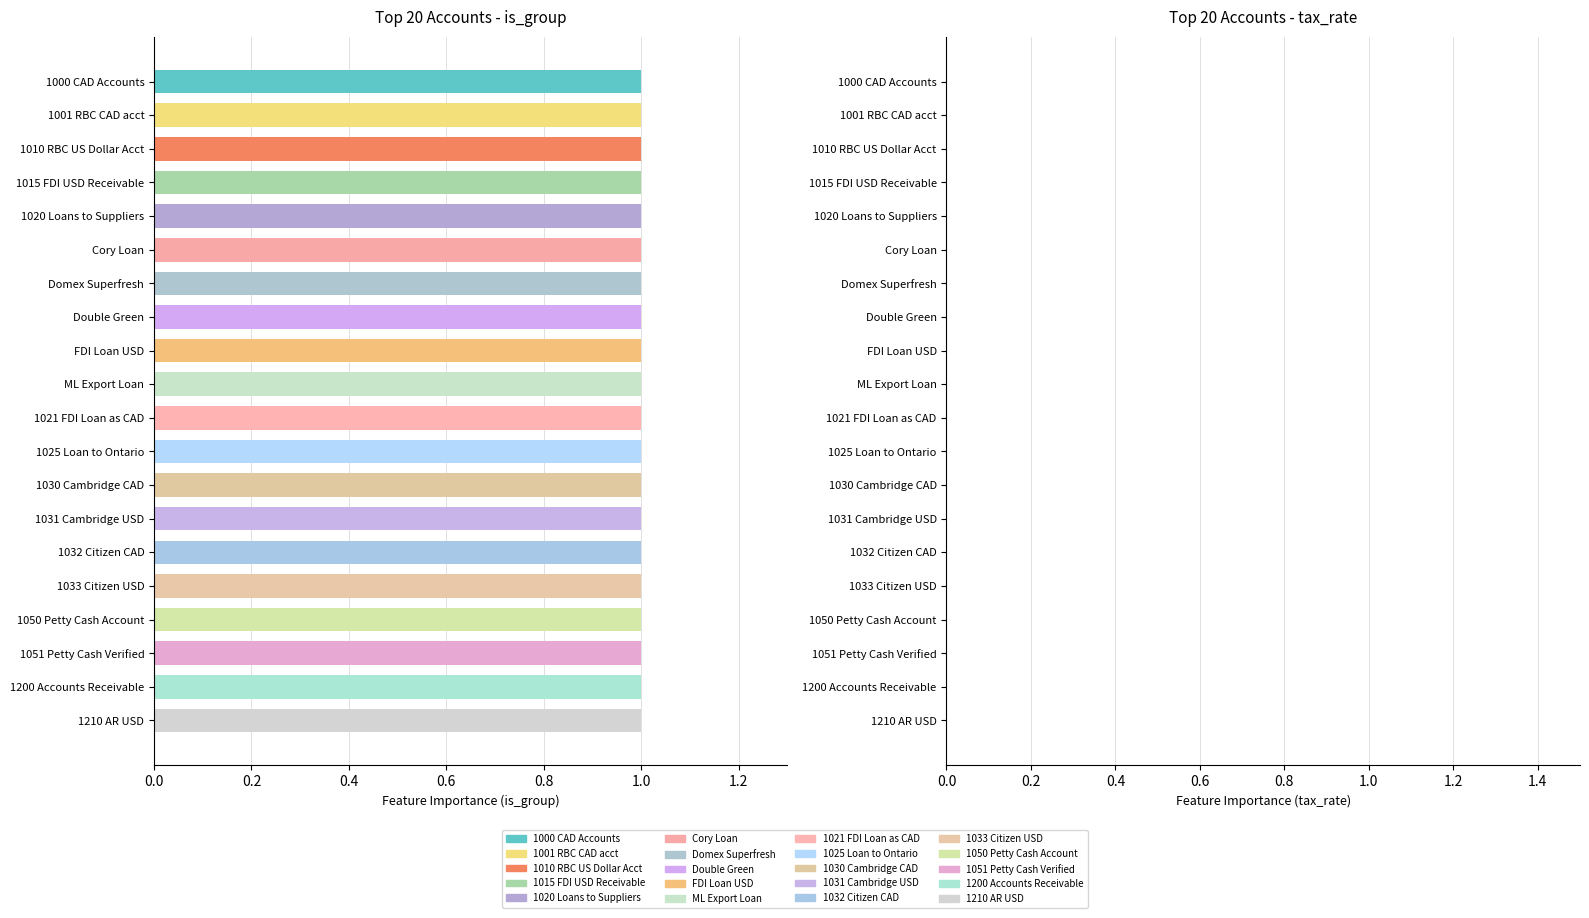

What is the label of the 7th bar from the left?

Domex Superfresh